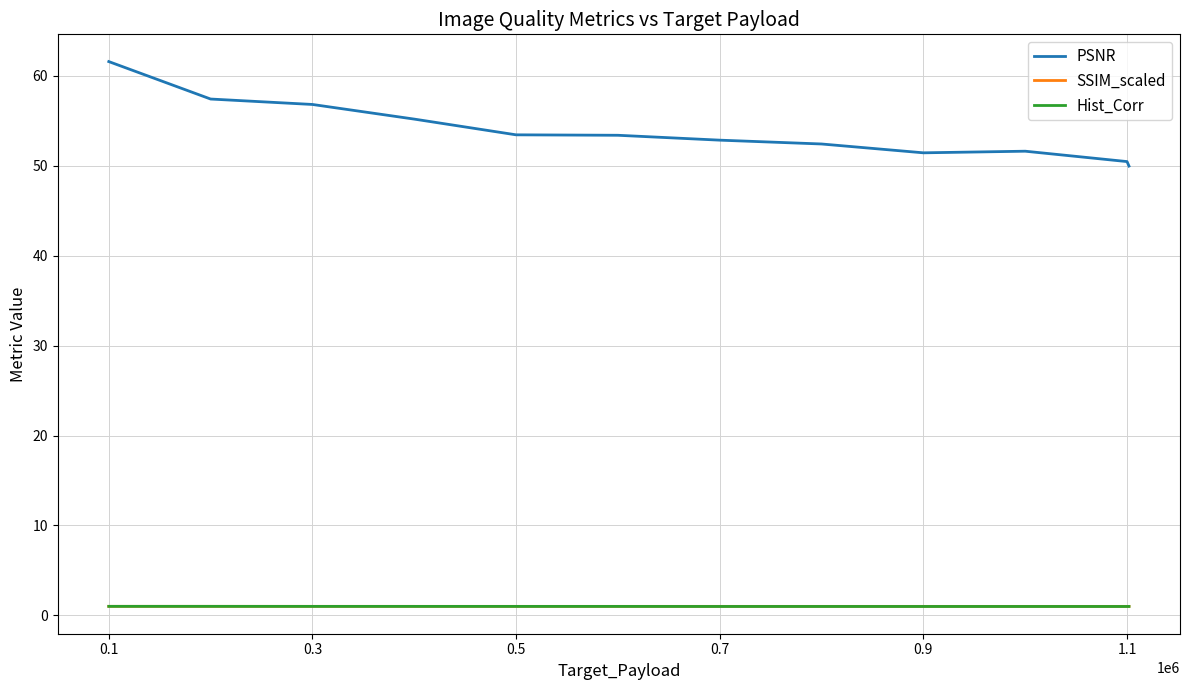

True or false: PSNR and SSIM_scaled cross at least once.

False